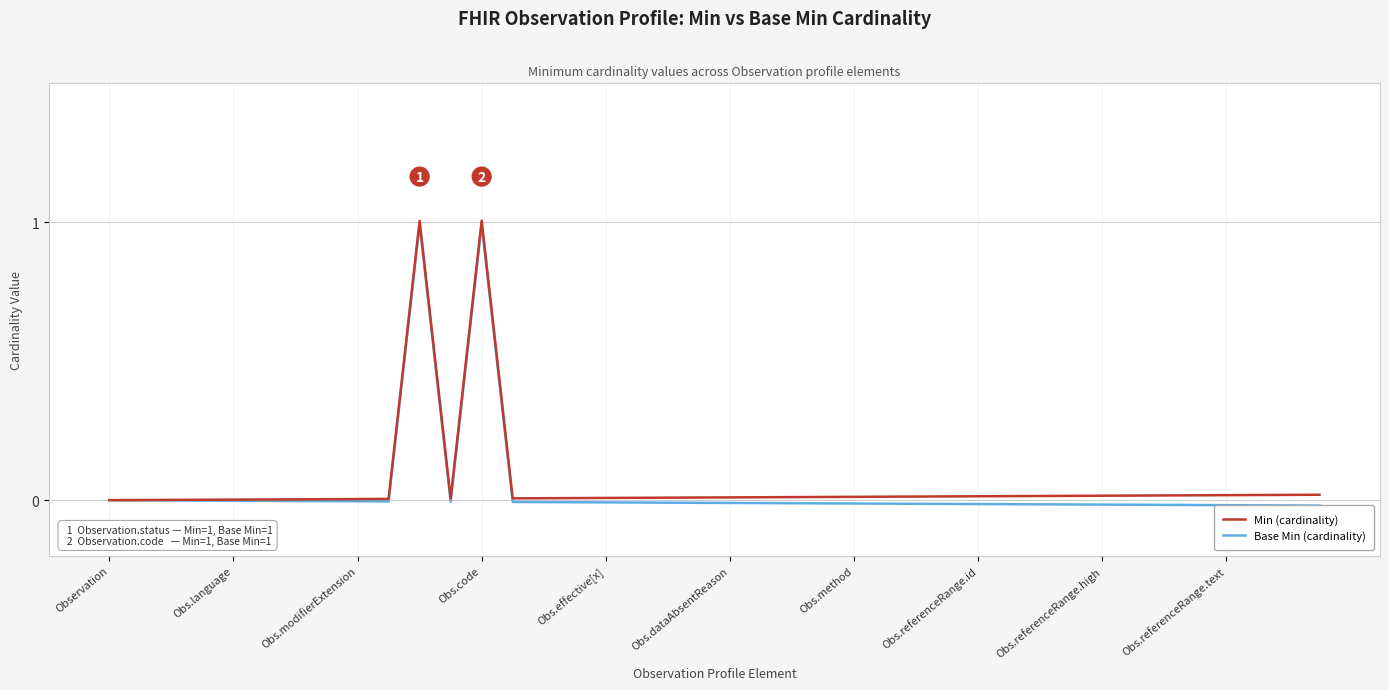

At Obs.referenceRange.id, list the series in order from largest to smallest.

Min (cardinality), Base Min (cardinality)